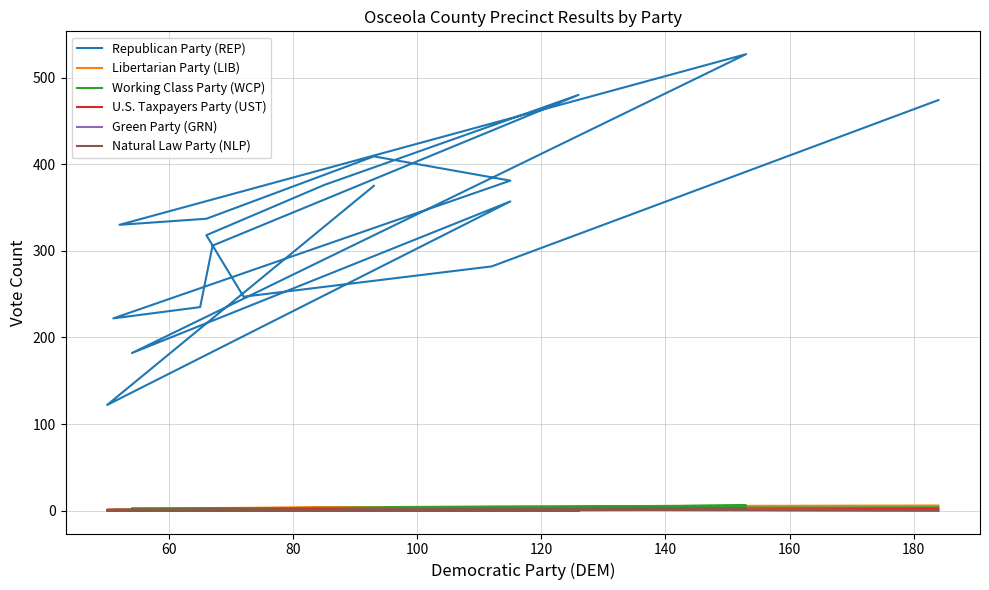

Between 120 and 140, which series saw the biggest shift?

Republican Party (REP)